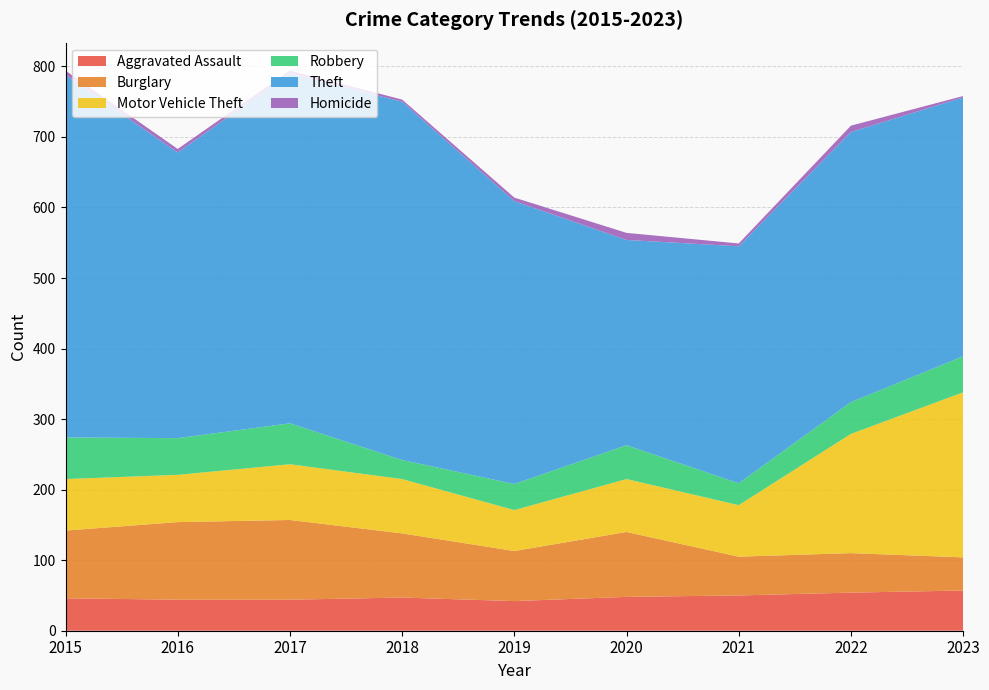

Reading left to right, transcribe all the data shown in this chart.

Aggravated Assault: 46	44	44	47	42	48	50	54	57
Burglary: 96	110	113	91	71	92	55	56	47
Motor Vehicle Theft: 73	67	79	77	58	75	73	169	234
Robbery: 59	52	58	27	37	48	31	45	51
Theft: 514	405	496	508	401	291	336	383	367
Homicide: 6	5	4	3	5	10	4	9	2